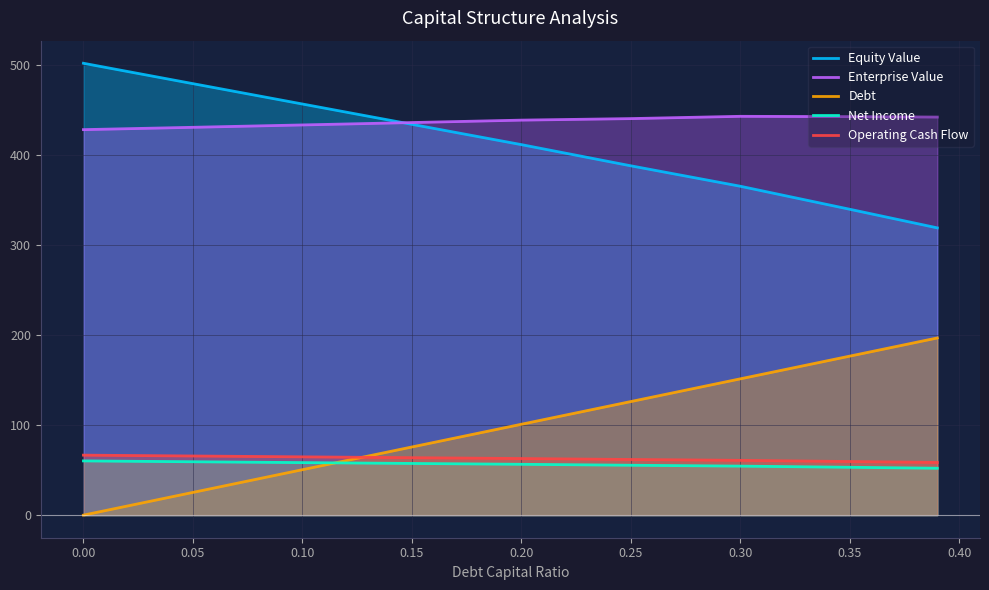

Which series has the largest total across all categories?

Enterprise Value